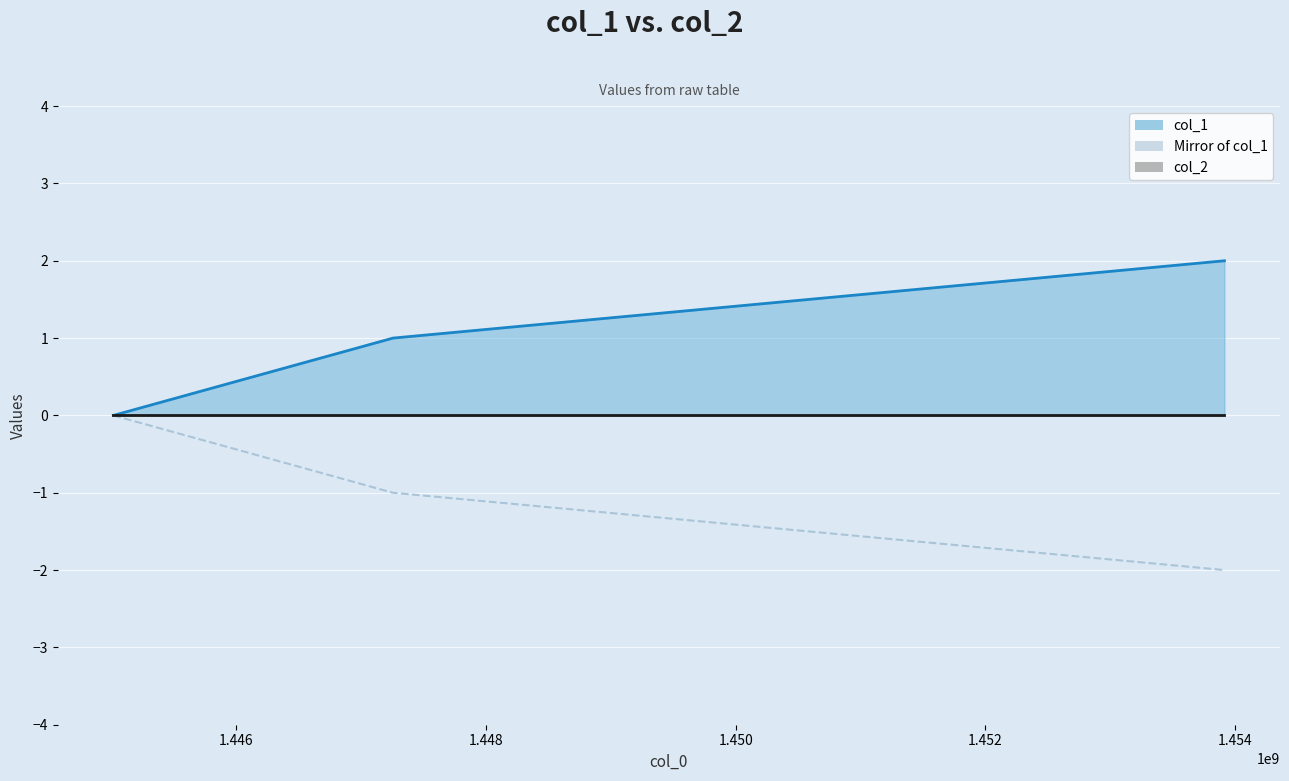

What is the difference between the second highest and minimum values?

1